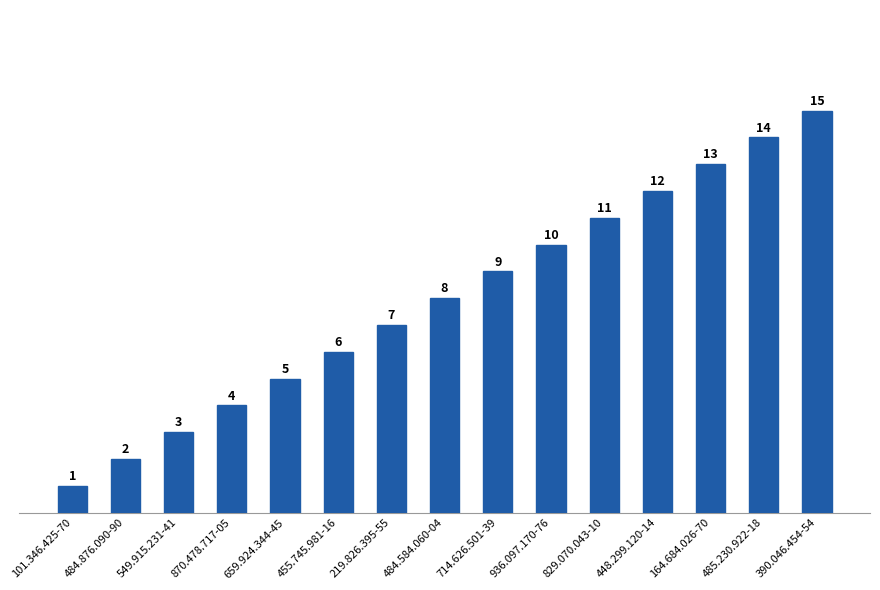

What is the approximate value at 485.230.922-18?

14